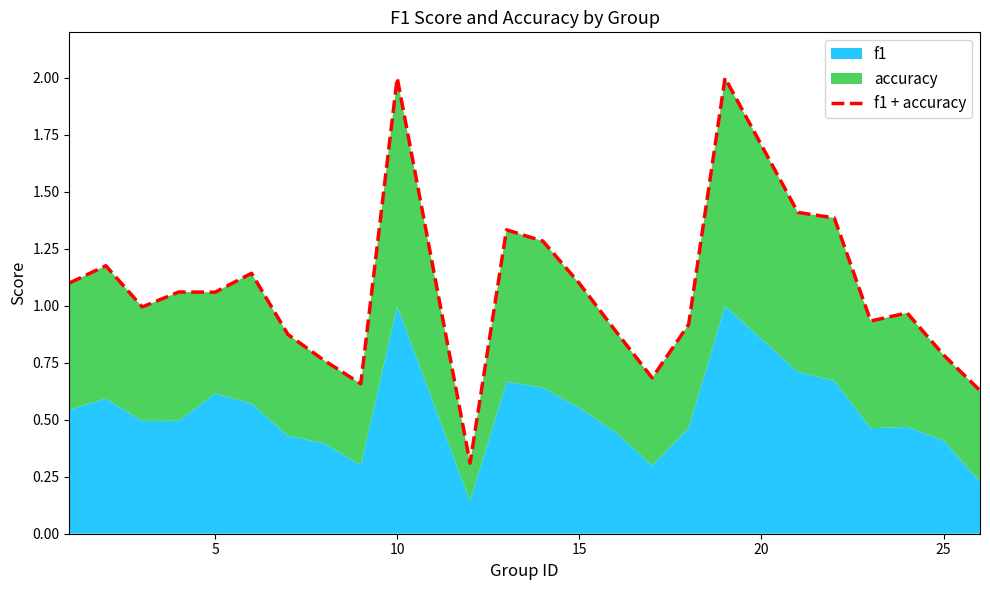

How many data points are less than 1?

12